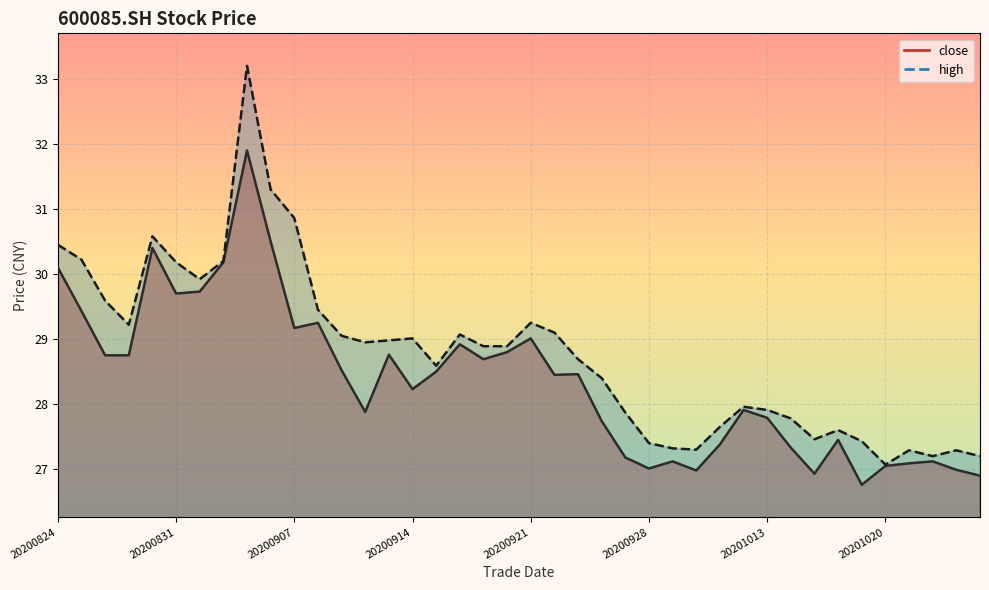

List the labels in order of high value, largest first.

20200903, 20200904, 20200907, 20200828, 20200824, 20200825, 20200902, 20200831, 20200901, 20200826, 20200908, 20200921, 20200827, 20200922, 20200916, 20200909, 20200914, 20200911, 20200910, 20200917, 20200918, 20200923, 20200915, 20200924, 20201012, 20201013, 20200925, 20201014, 20201009, 20201016, 20201015, 20201019, 20200928, 20200929, 20200930, 20201021, 20201023, 20201022, 20201026, 20201020